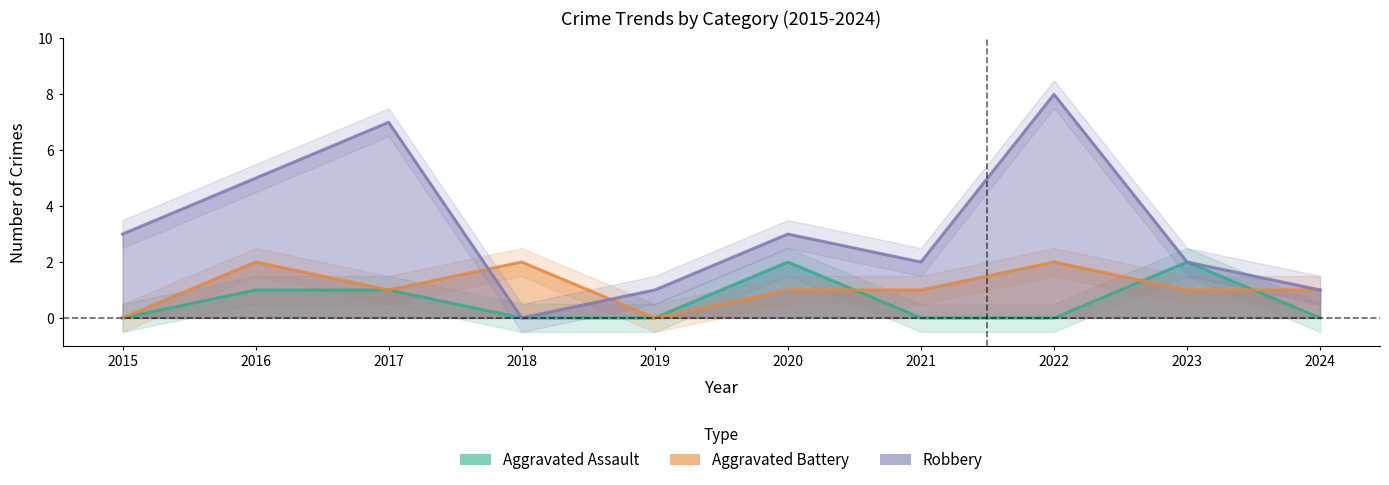

Between 2019 and 2024, which series saw the biggest shift?

Aggravated Battery